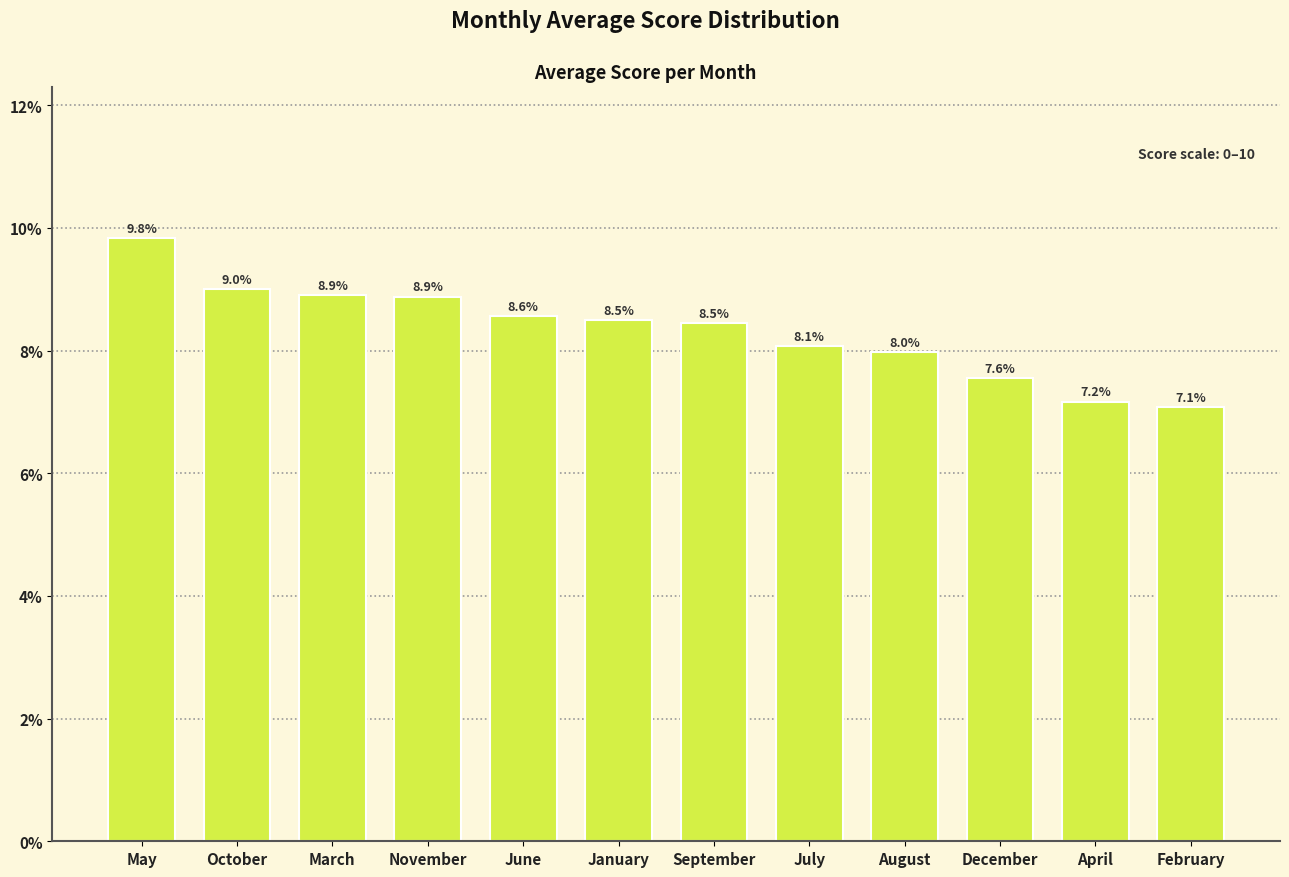

Reading right to left, transcribe all the data shown in this chart.

February=7.1	April=7.2	December=7.6	August=8.0	July=8.1	September=8.5	January=8.5	June=8.6	November=8.9	March=8.9	October=9.0	May=9.8